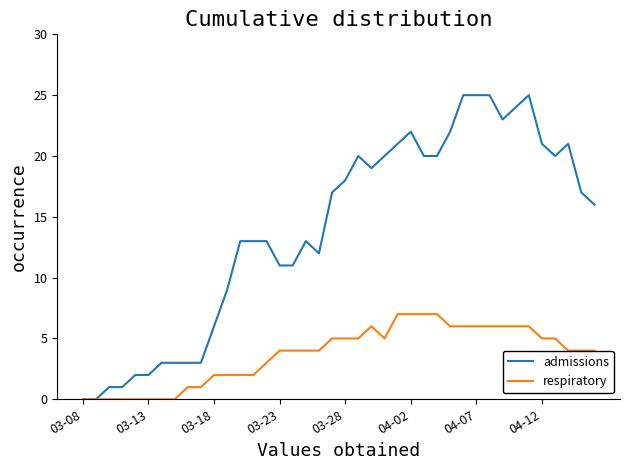

Rank the series by their average value, from highest to lowest.

admissions, respiratory